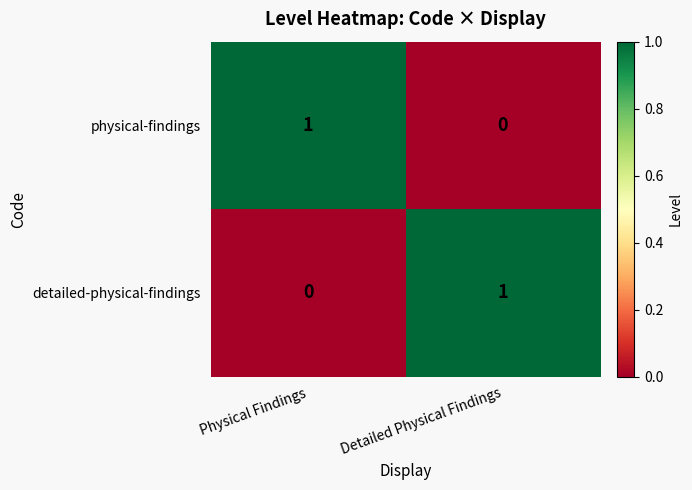

The physical-findings series shows 1 at Detailed Physical Findings. True or false?

False